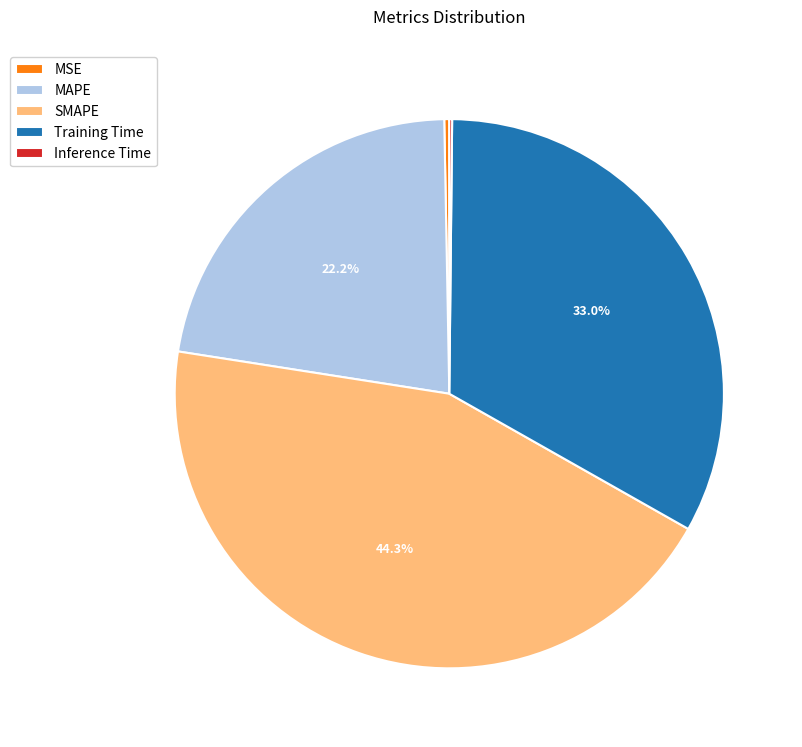

To the nearest percent, what is the combined percentage of Training Time and MSE?

33%